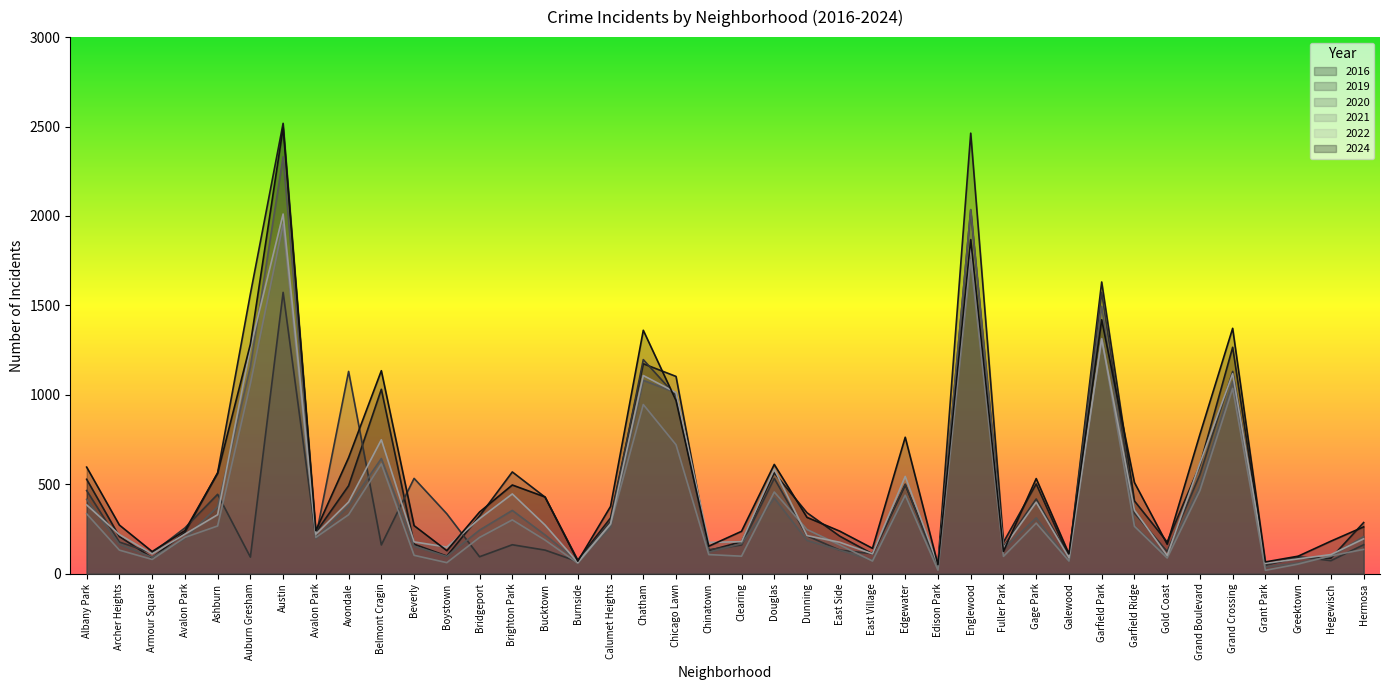

Reading left to right, list all the values displayed in this chart.

2019: 465	177	116	256	444	93	1573	205	1131	161	533	335	95	162	132	68	293	1197	995	134	161	533	212	132	112	501	34	2034	152	418	93	1573	339	124	555	1131	48	96	73	162
2016: 528	208	89	231	564	1564	2518	231	492	1031	165	99	323	569	428	76	312	1174	1103	129	179	564	341	210	111	497	56	2463	176	502	94	1631	407	177	608	1266	50	90	87	286
2021: 335	132	80	203	267	1062	1955	203	330	614	103	62	203	301	188	59	276	946	721	107	98	457	247	161	71	439	20	1755	97	283	71	1315	265	88	465	1036	19	54	100	136
2020: 416	165	92	197	375	1157	2331	197	378	644	154	97	244	354	217	70	260	1081	1012	121	168	423	186	132	76	437	33	2036	140	312	71	1495	266	97	491	1074	38	60	98	207
2022: 385	219	111	221	330	1263	2011	221	401	749	178	149	308	446	272	63	279	1108	1013	175	179	585	213	176	111	544	49	1835	144	400	90	1313	355	102	617	1118	58	83	107	195
2024: 596	272	124	241	562	1283	2494	241	649	1135	269	129	345	496	429	70	376	1361	968	154	237	611	315	238	142	763	50	1868	125	532	111	1420	510	165	779	1372	66	98	182	262